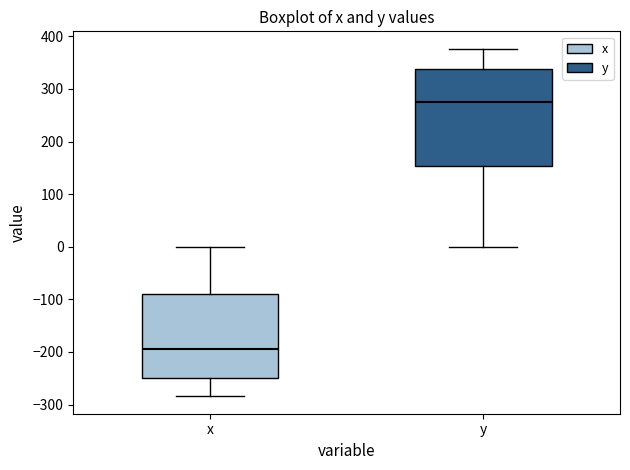

Reading left to right, transcribe this box plot: for each box, give where its median line is, the range the box spans, and where its two whiskers end, as read against the y-axis. The values are not printed on the chart, so give them approximately, as read against the axis.

x: median -190, box -250 to -90, whiskers -280 to 0
y: median 270, box 150 to 340, whiskers 0 to 380